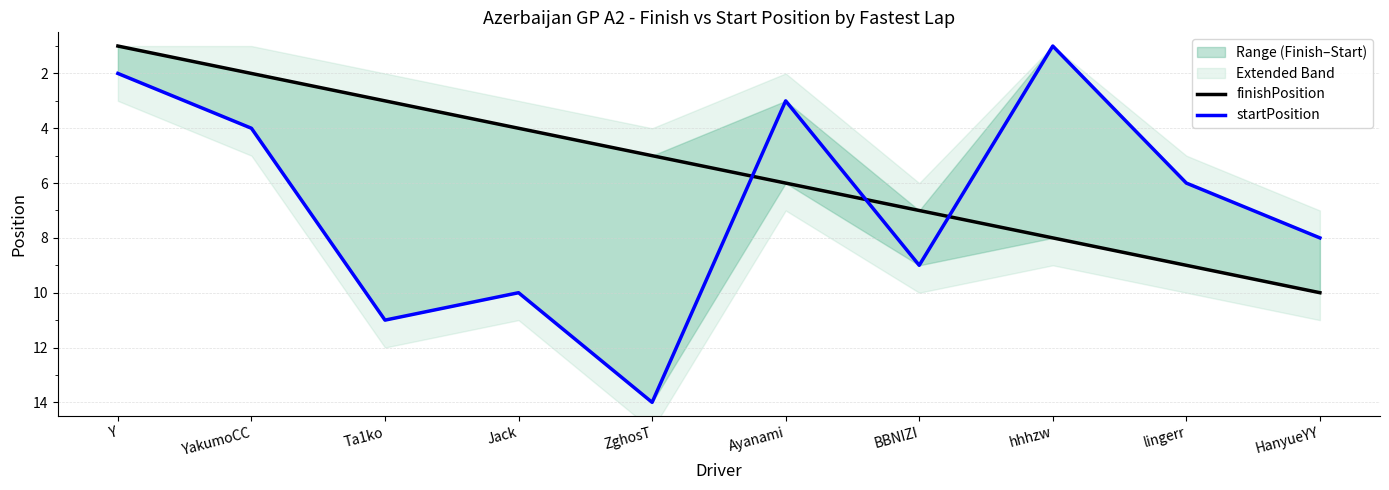

True or false: finishPosition has a value of 7 at BBNIZI.

True